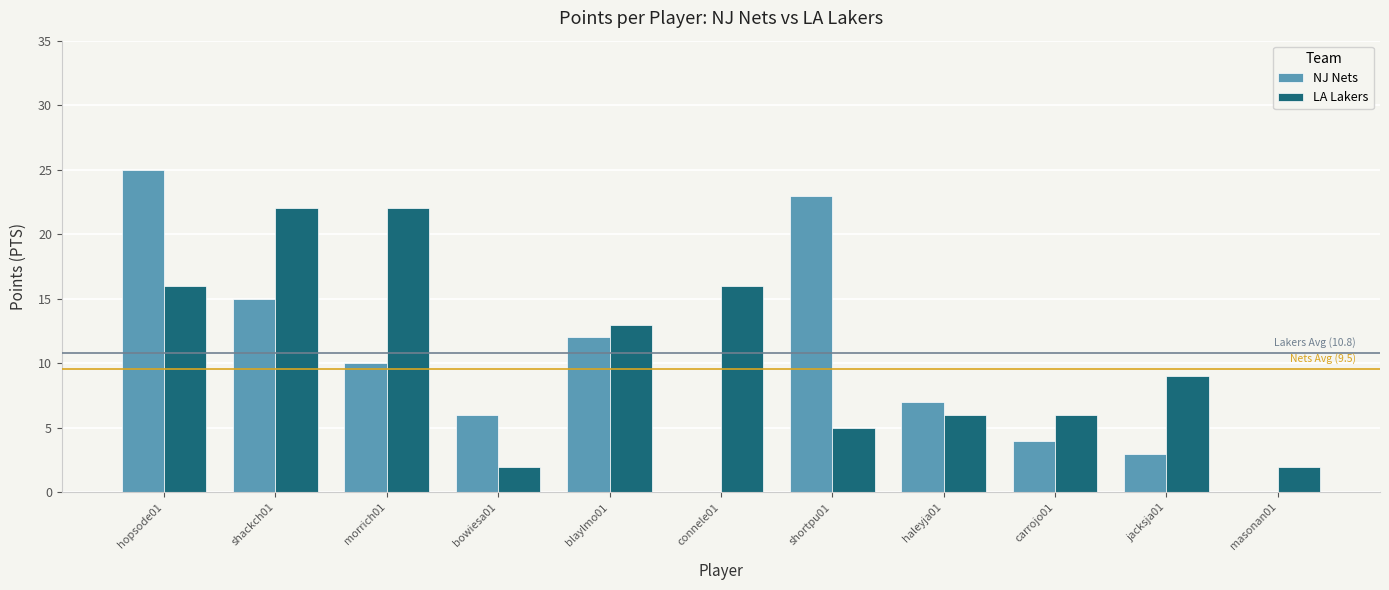

What is the sum of the LA Lakers values at morrich01 and haleyja01?

28